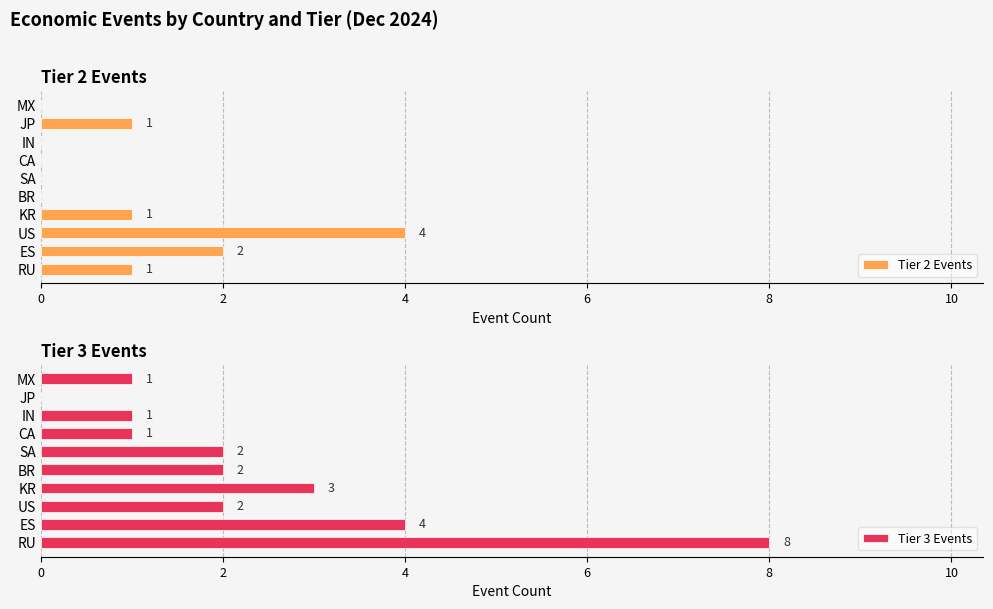

Is it true that Tier 3 Events equals 0 at IN?

False